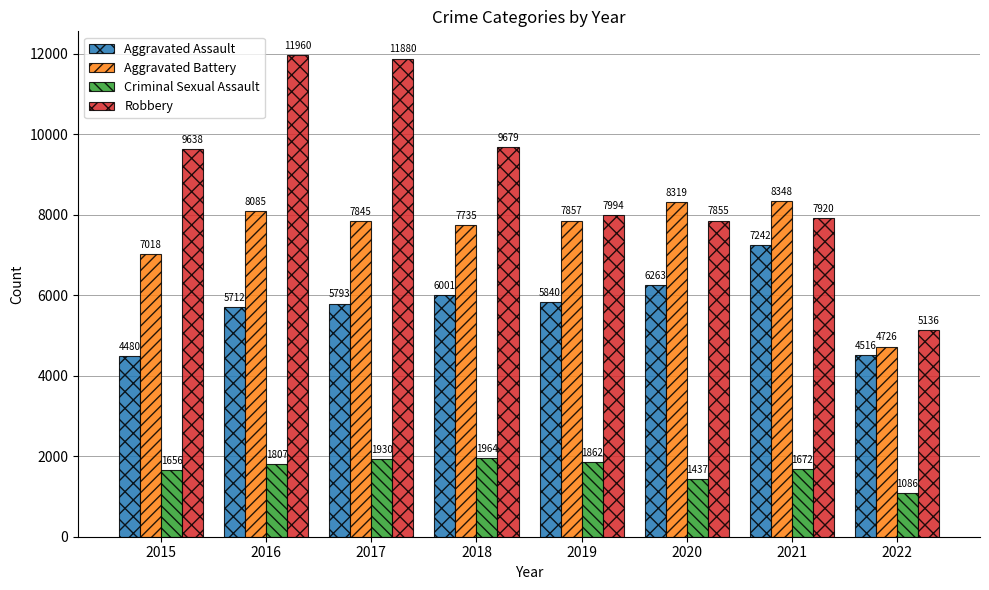

How many values in the Aggravated Battery series are below 7857?

4